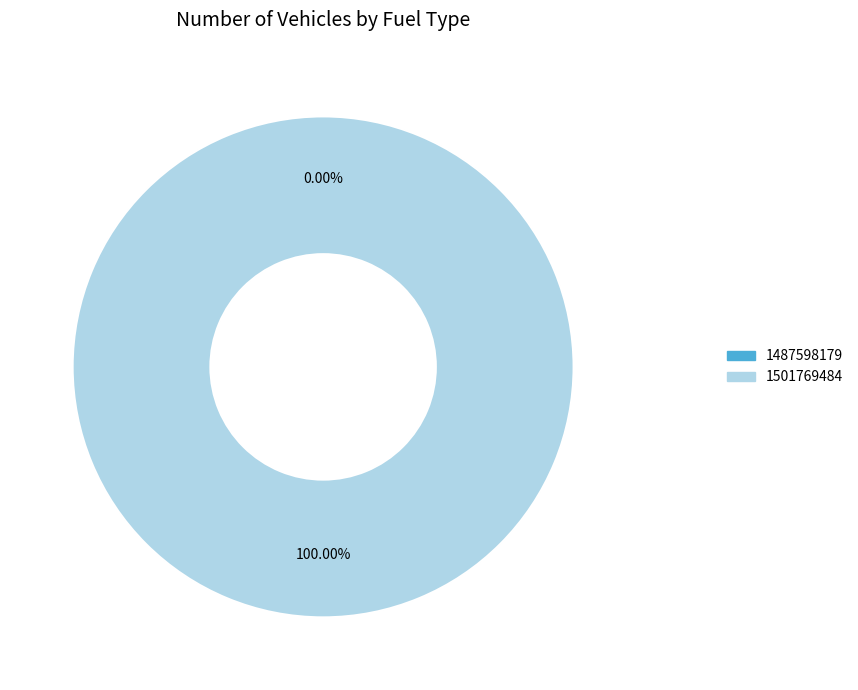

Which category has the biggest portion of the pie?

1501769484